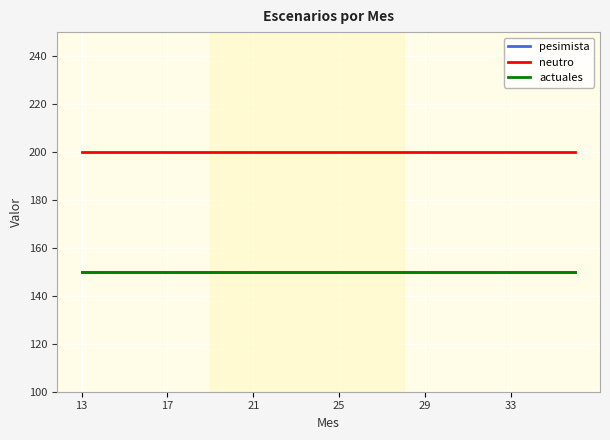

Is this an area chart (filled region under the line)?

No